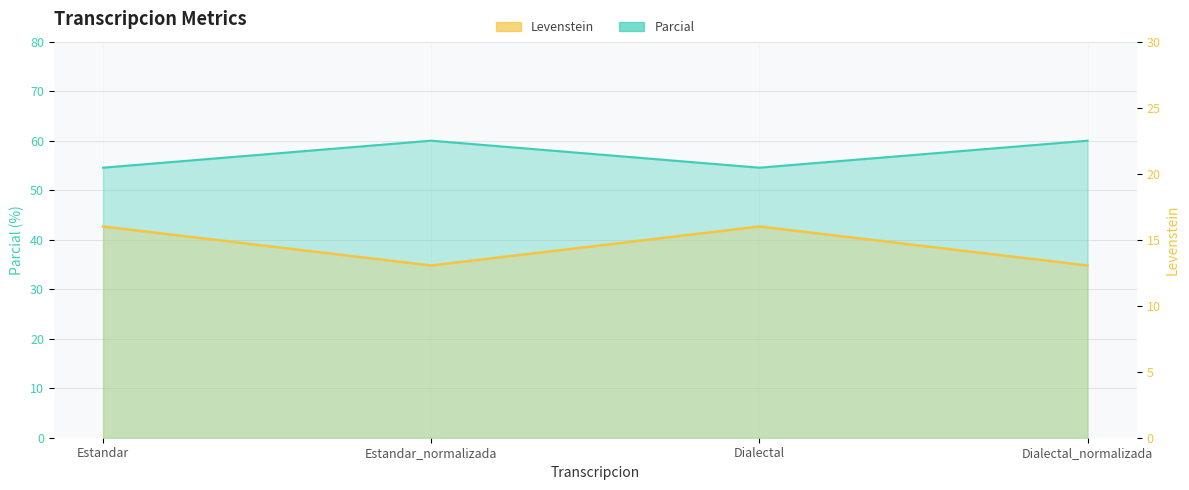

What is the difference between the maximum and minimum values in the Levenstein series?

5.5